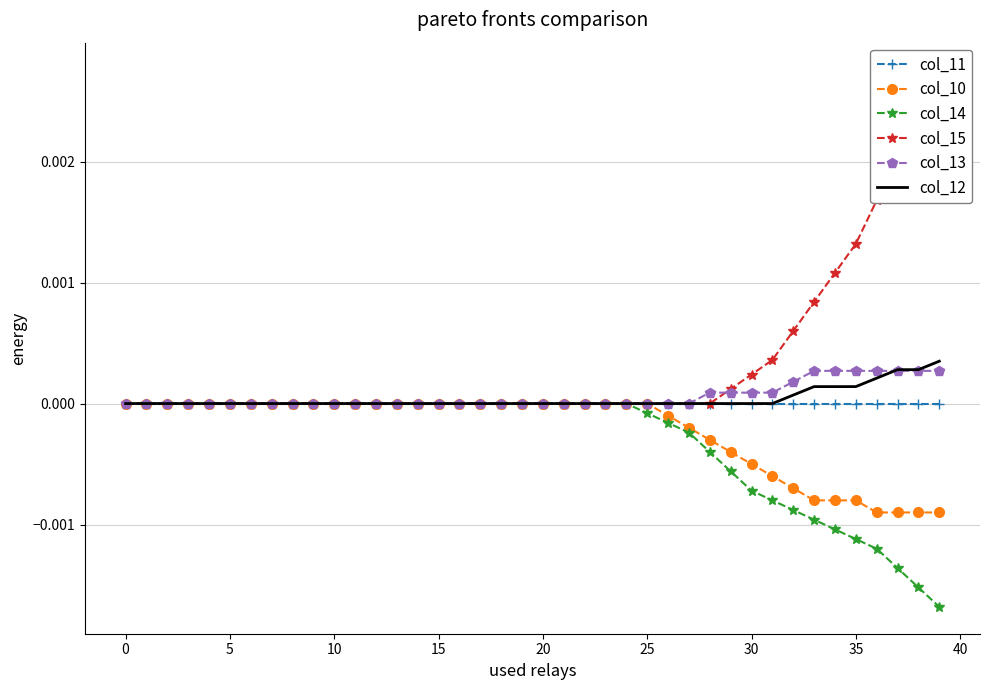

Which series changed the most between 35 and 38?

col_15